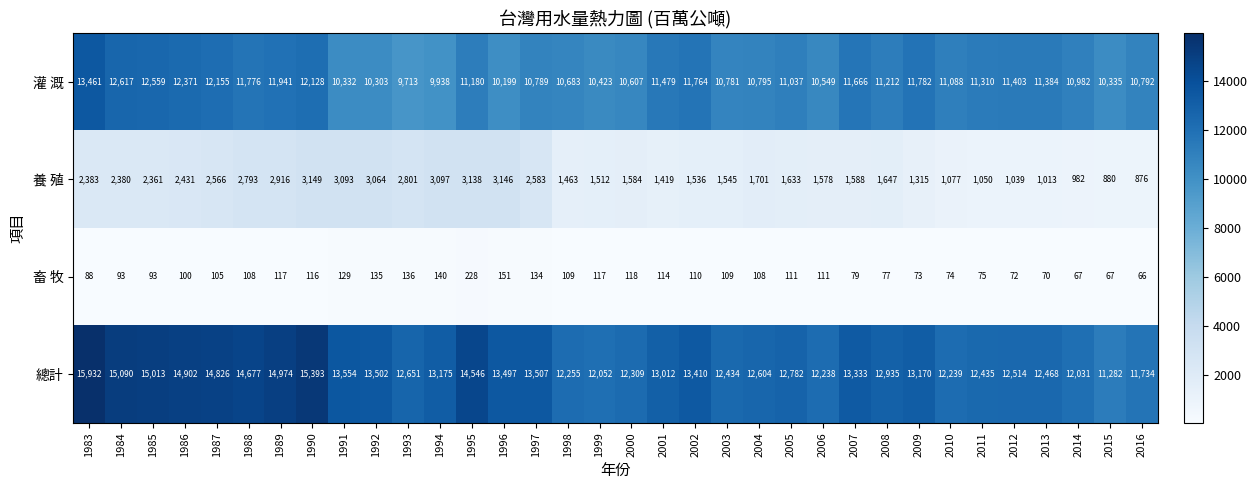

Which series changed the most between 1990 and 2001?

總計